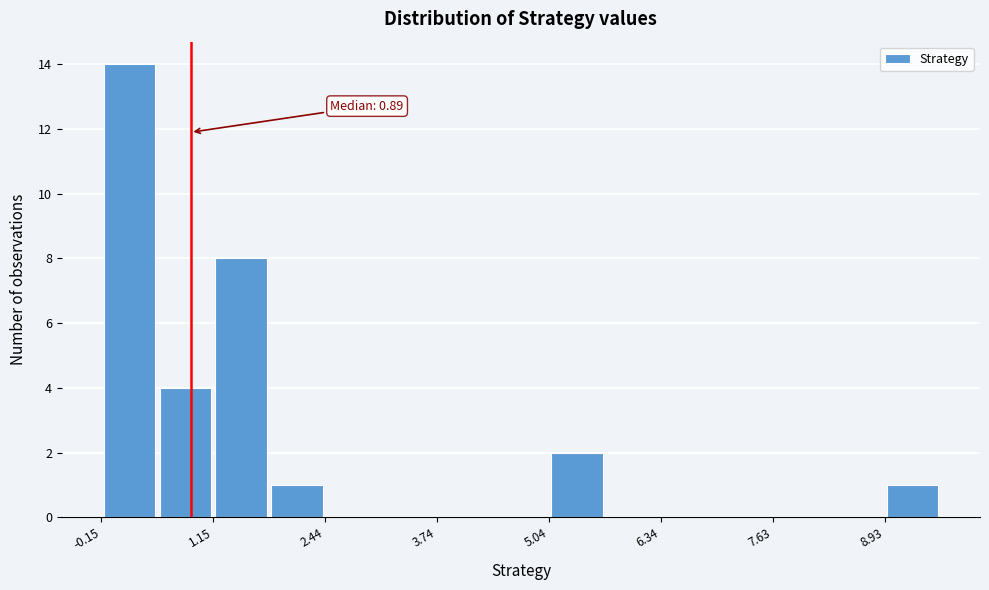

Read against the x-axis, roughly where is the centre of the tallest bar?

0.2